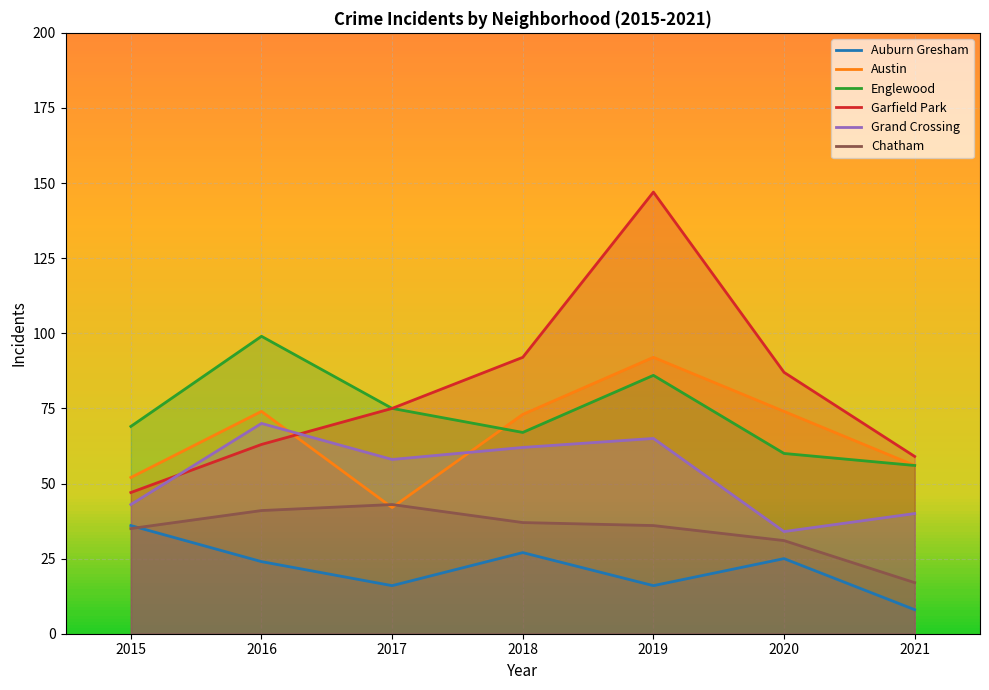

What are all the series names shown in the legend?

Auburn Gresham, Austin, Englewood, Garfield Park, Grand Crossing, Chatham